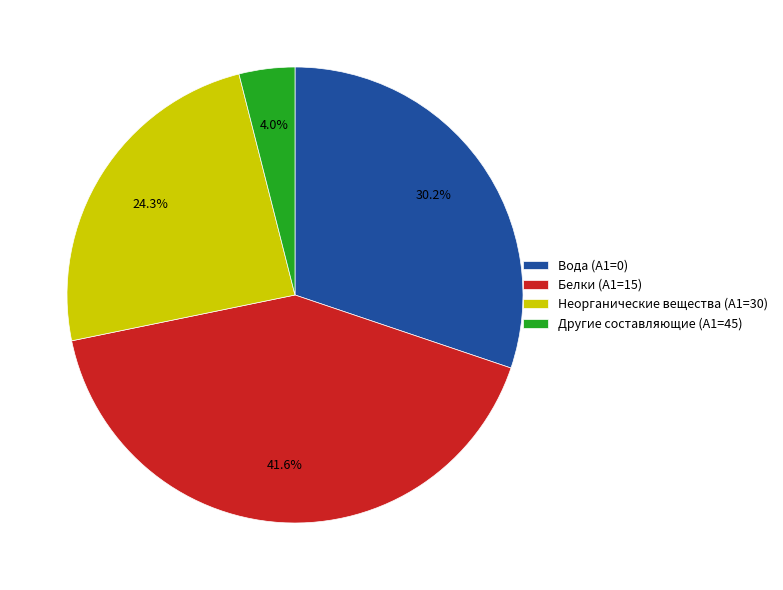

Which slice is the smallest?

Другие составляющие (A1=45)